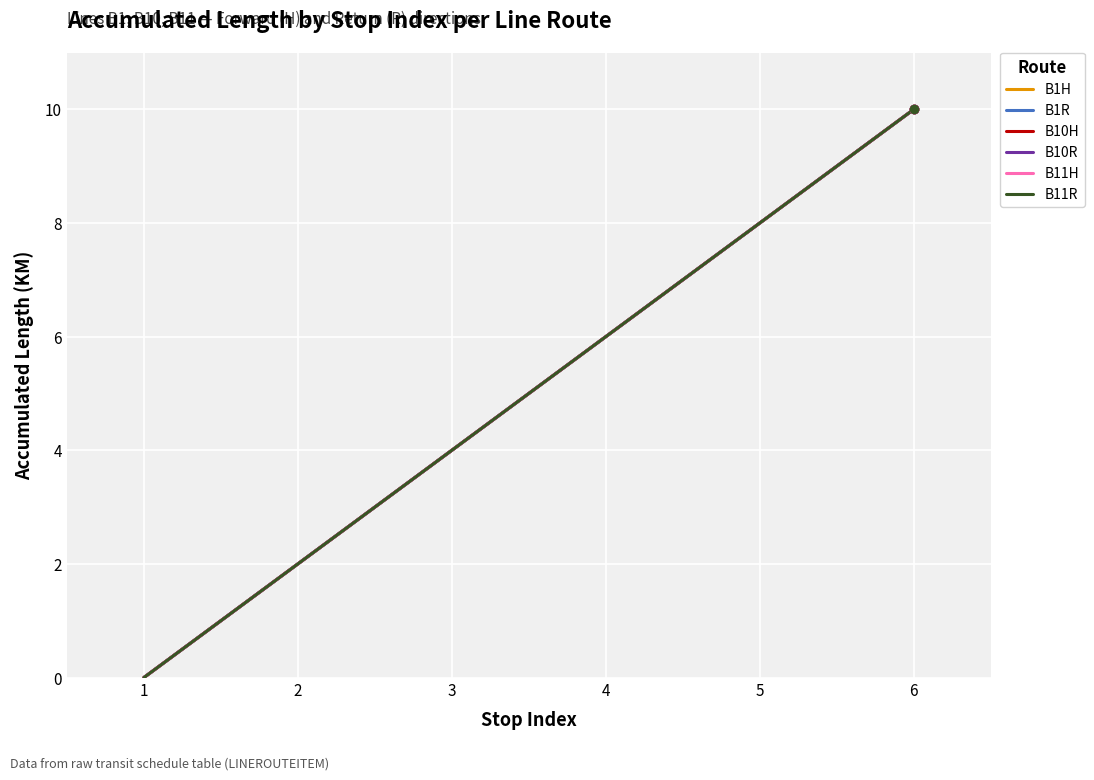

At which label does B11R first exceed 6?

5